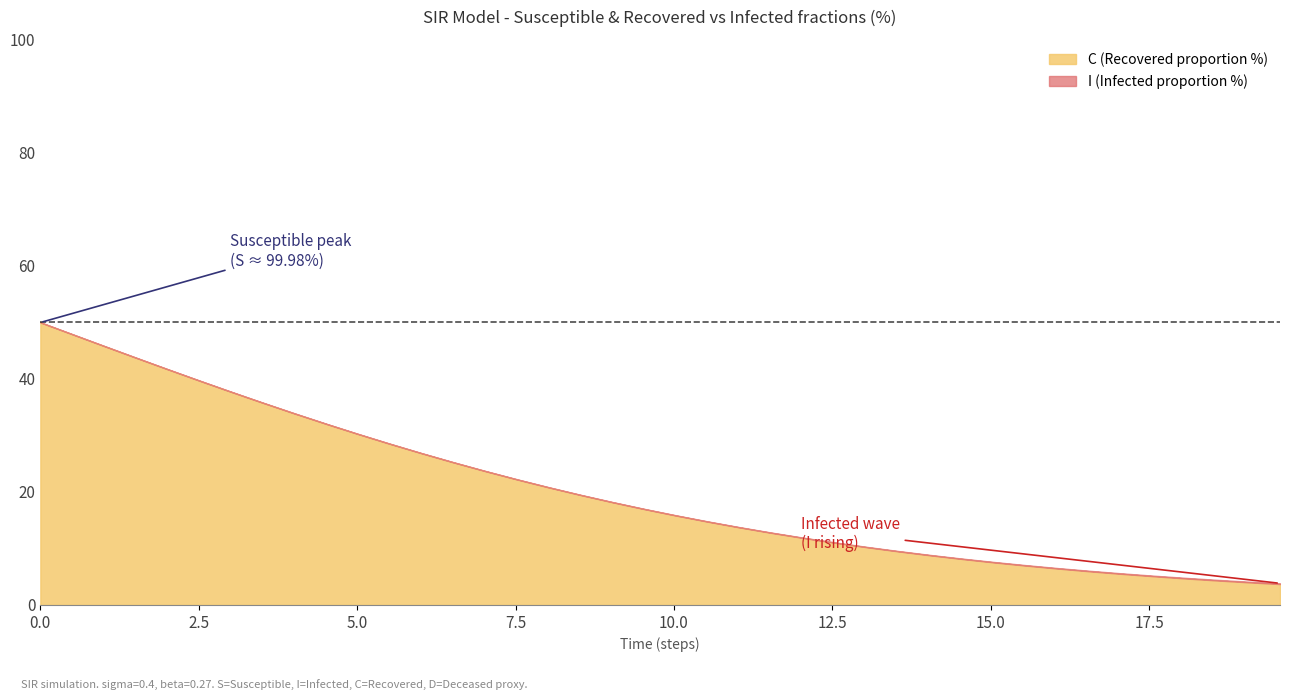

Is it true that time equals 0.1 at S?

False